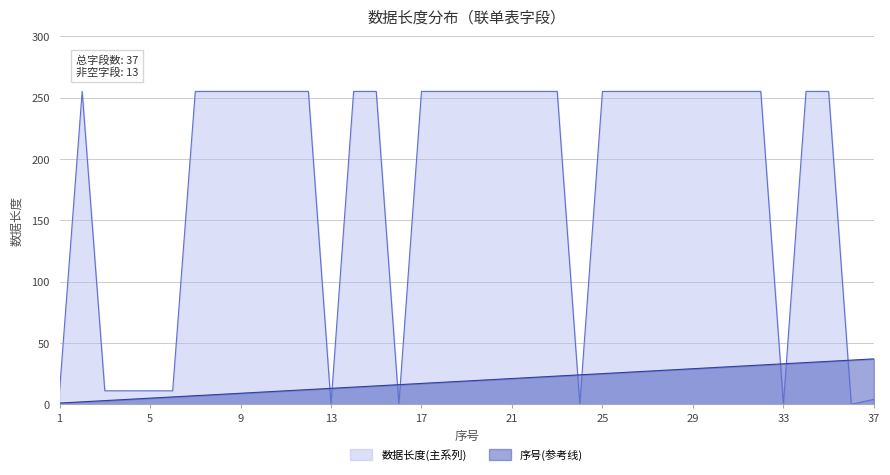

Is the value of 数据长度(主系列) at 16 greater than the value of 序号(参考线) at 35?

No